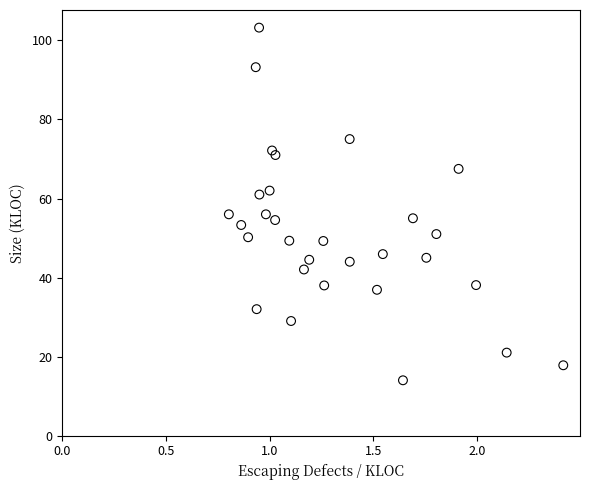

What is the range of X values (max minus min)?

1.6